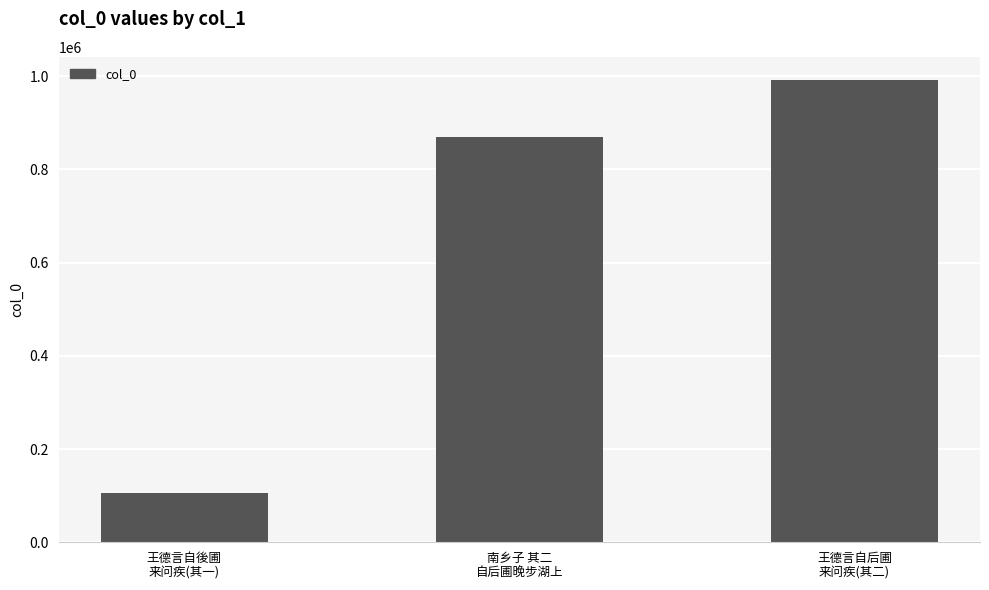

Reading right to left, extract all data points from this chart.

991855	868927	105260